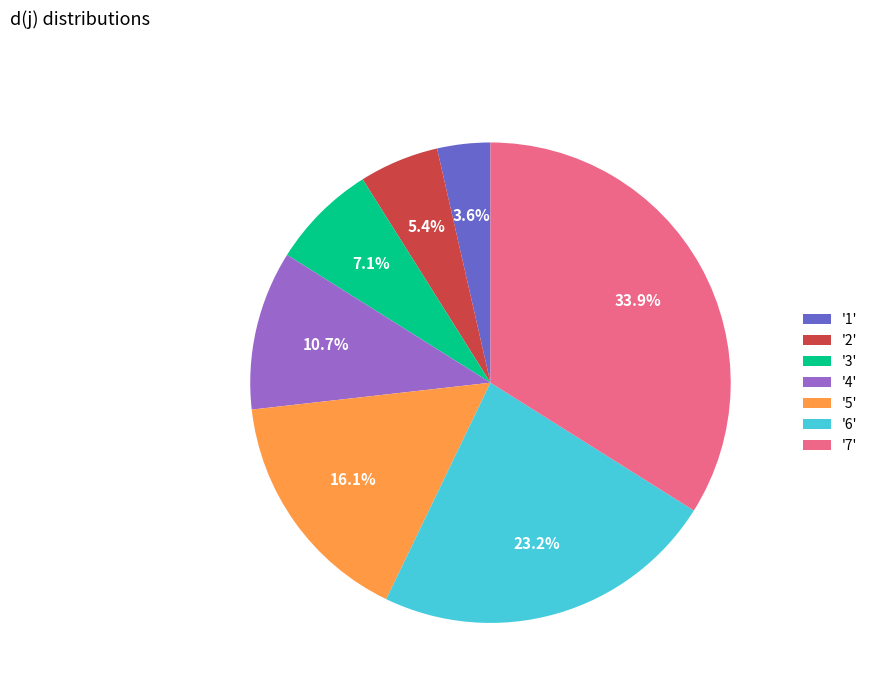

How many segments does this pie chart have?

7